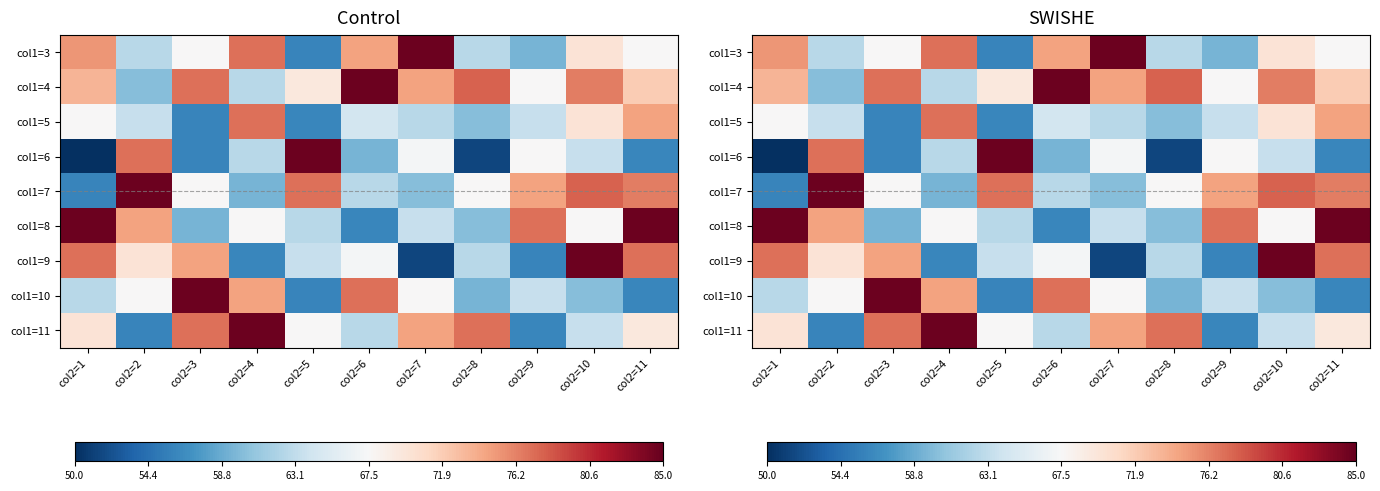

What is the maximum value shown in the chart?

84.7